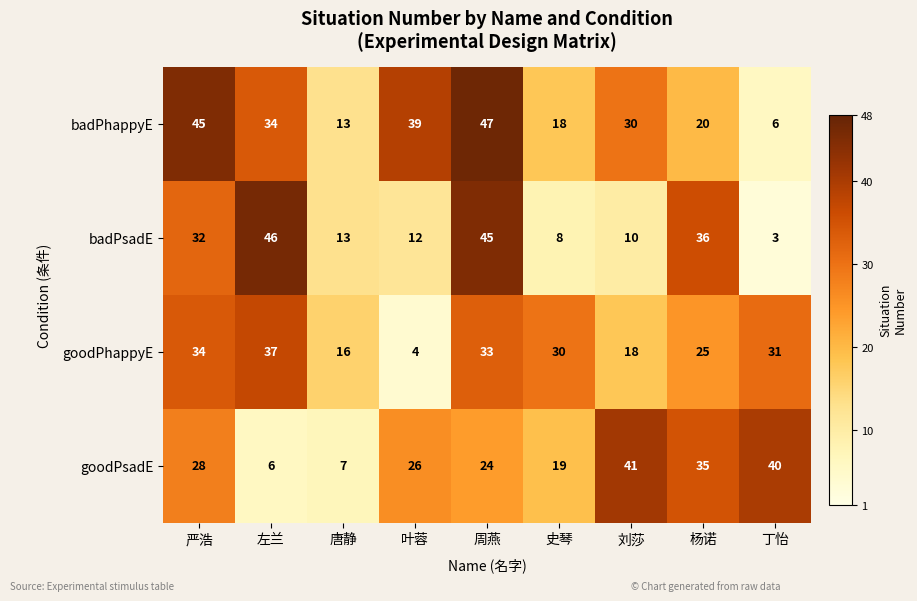

What value does the goodPsadE series have at 叶蓉?

26